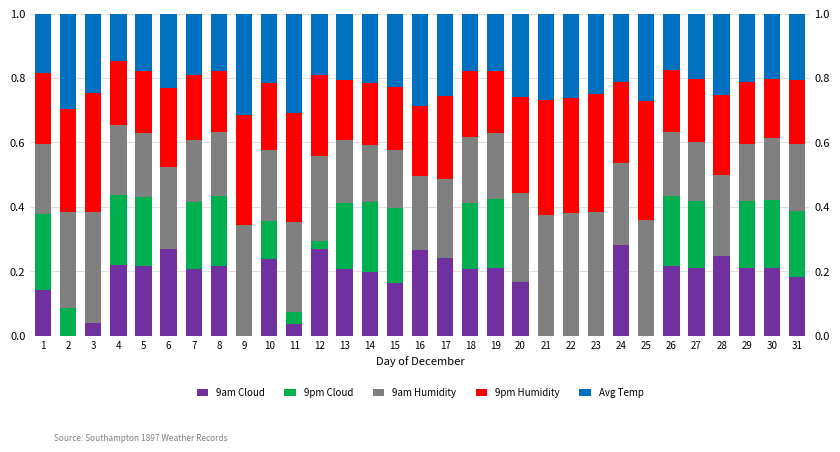

What is the sum of the 9am Cloud values at 7 and 26?

0.4